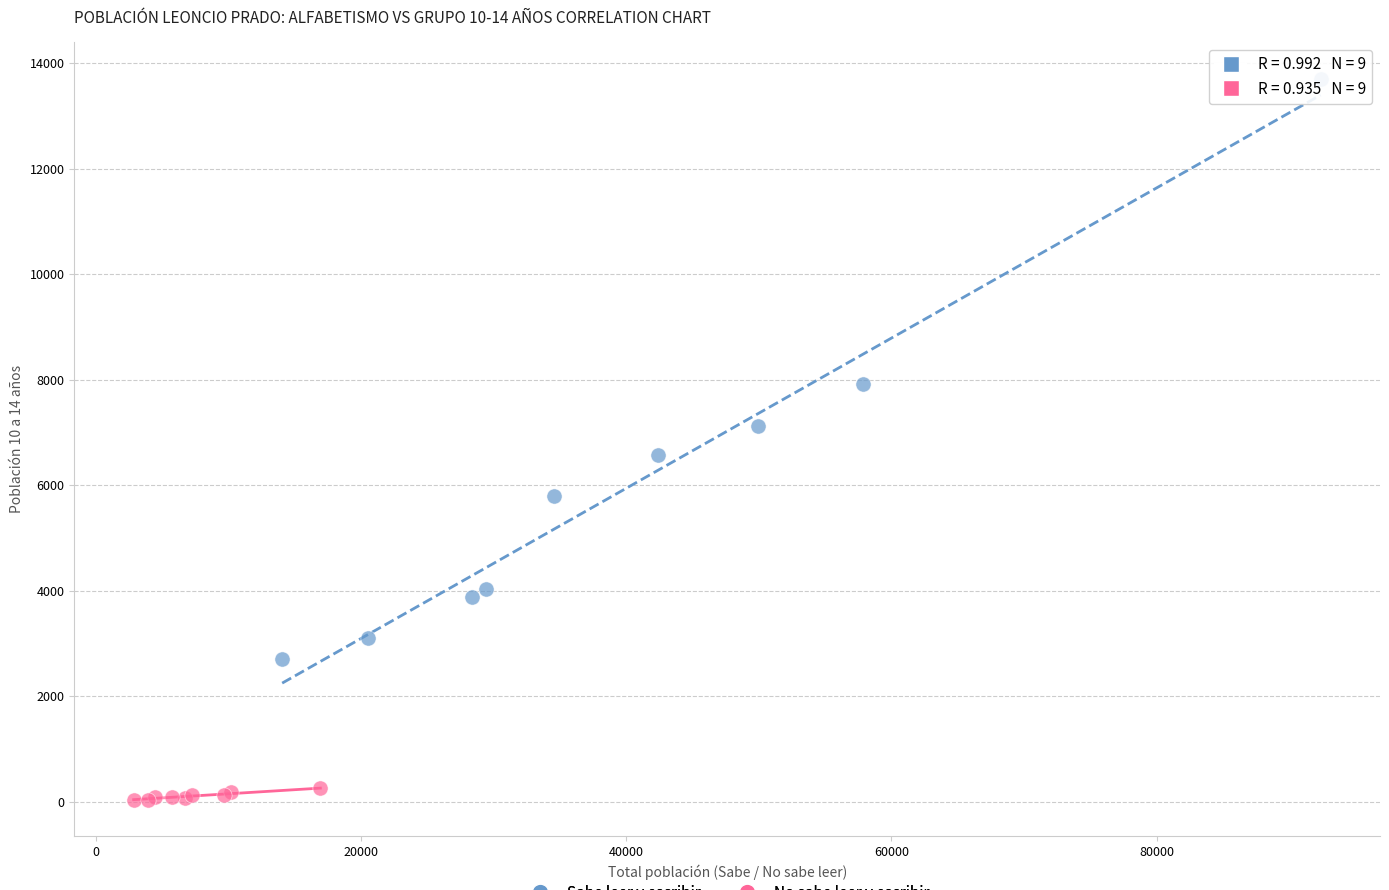

Which series reaches the maximum Y coordinate?

Sabe leer y escribir